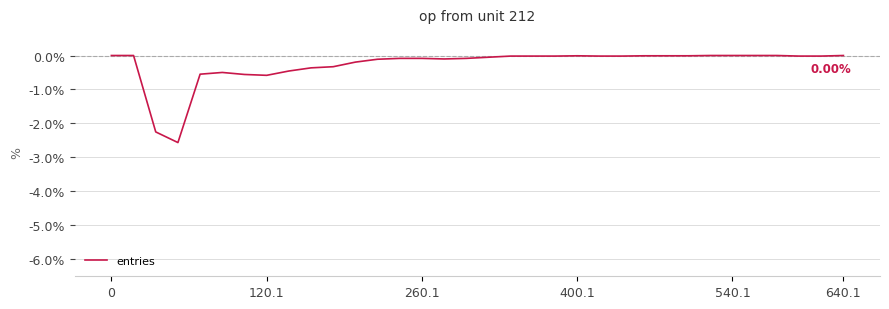

What is the difference between the maximum and minimum values?

2.6